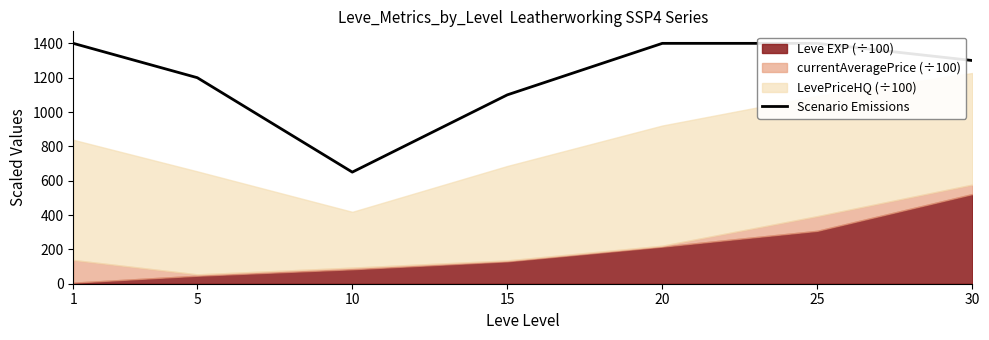

Count the number of categories in the chart.

7